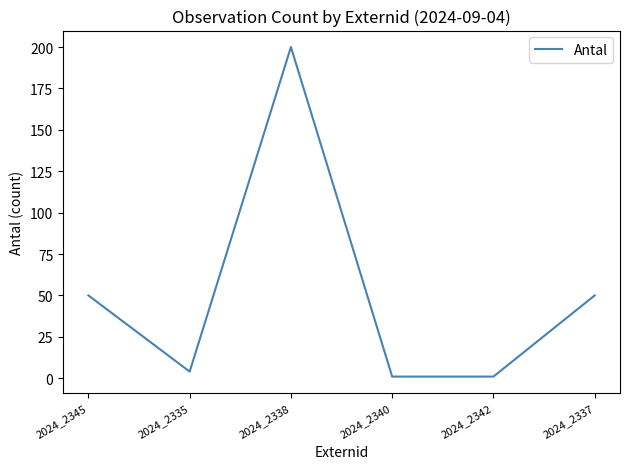

Which label corresponds to the largest value in the chart?

2024_2338